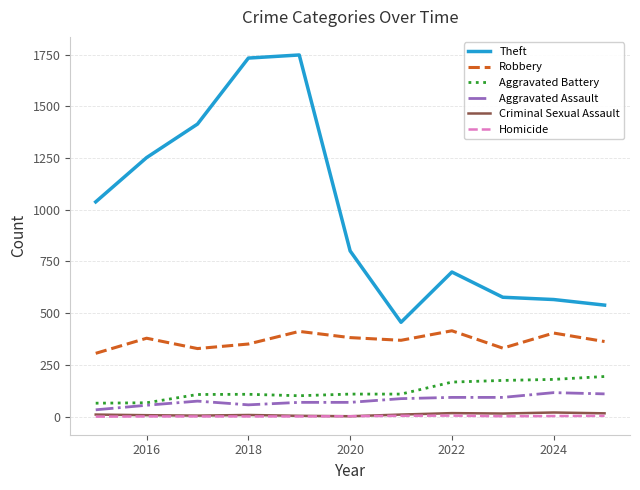

True or false: Aggravated Battery and Criminal Sexual Assault intersect in this chart.

False